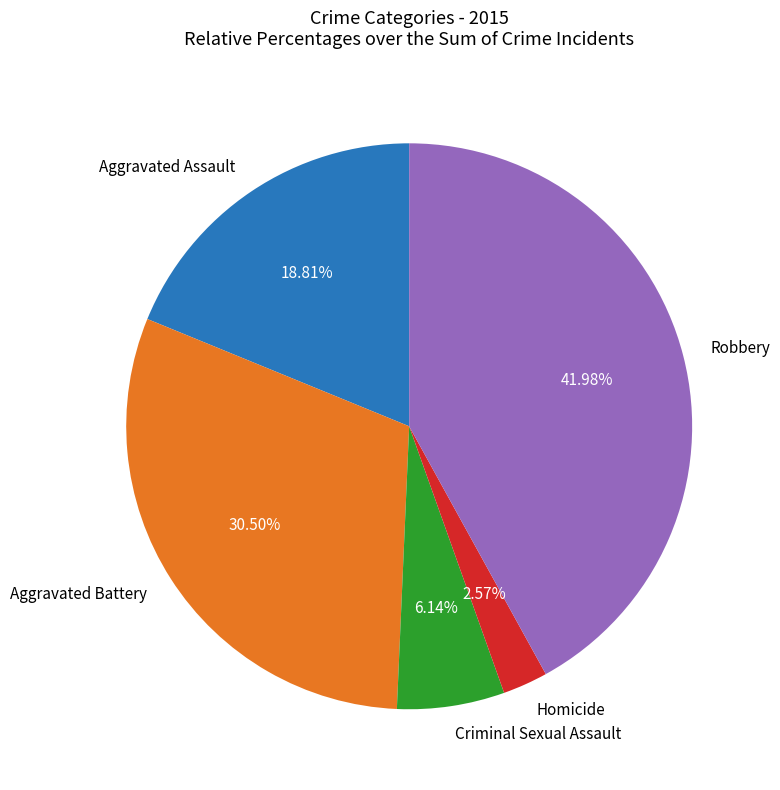

How many segments does this pie chart have?

5